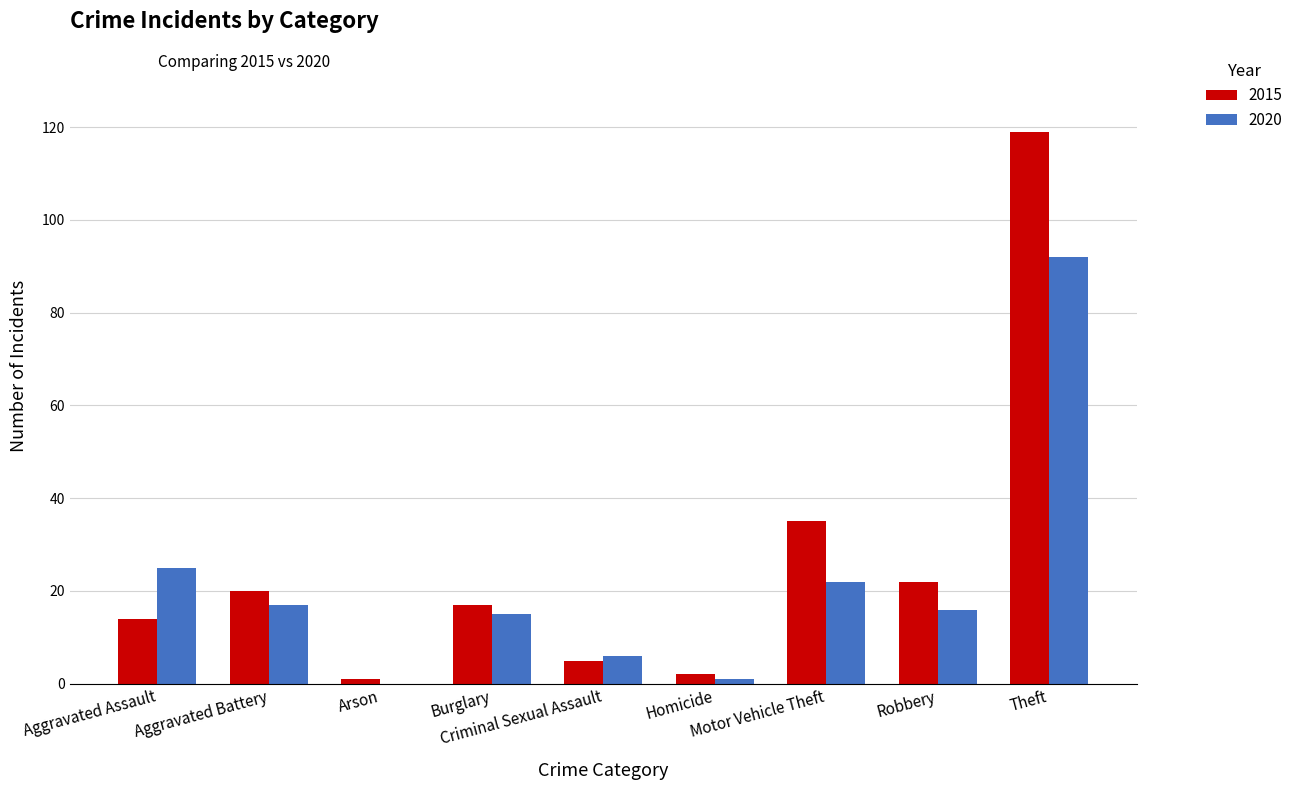

What is the sum of all 2020 values?

194